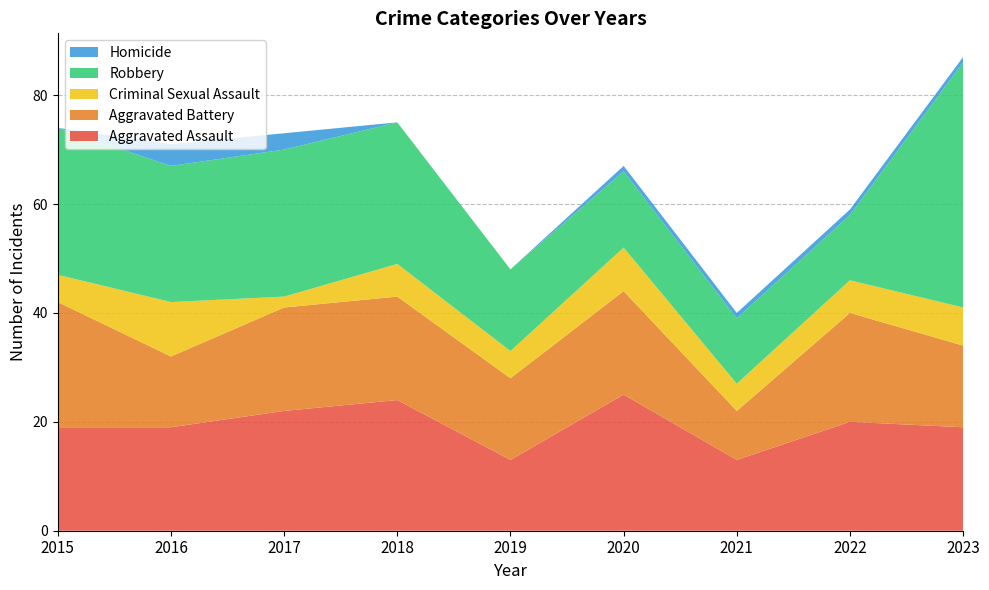

Reading right to left, transcribe all the data shown in this chart.

Aggravated Assault: 19	20	13	25	13	24	22	19	19
Aggravated Battery: 15	20	9	19	15	19	19	13	23
Criminal Sexual Assault: 7	6	5	8	5	6	2	10	5
Robbery: 45	12	12	14	15	26	27	25	27
Homicide: 1	1	1	1	0	0	3	4	0